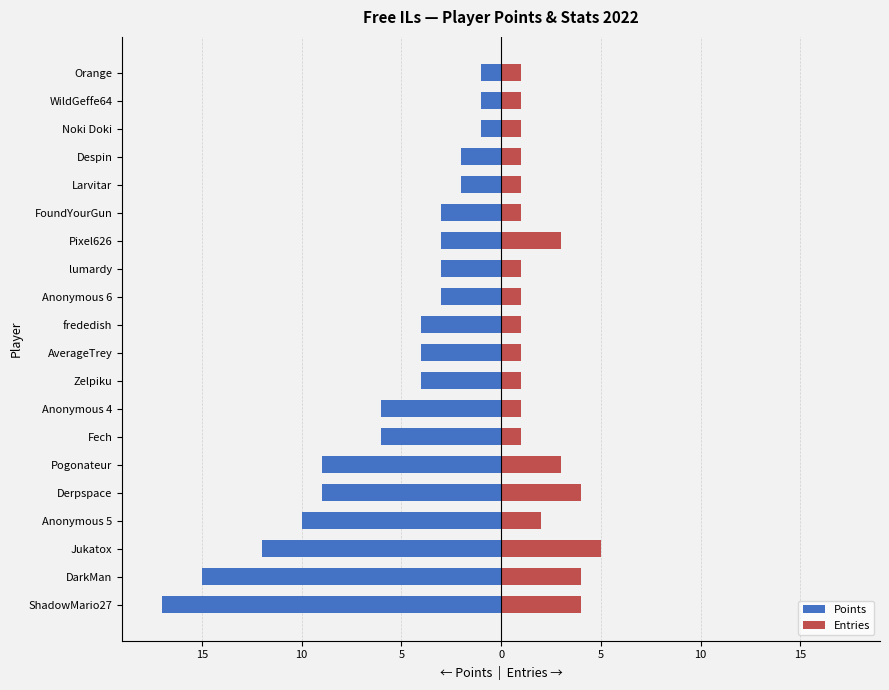

What is the difference between the maximum and minimum values in the Entries series?

4